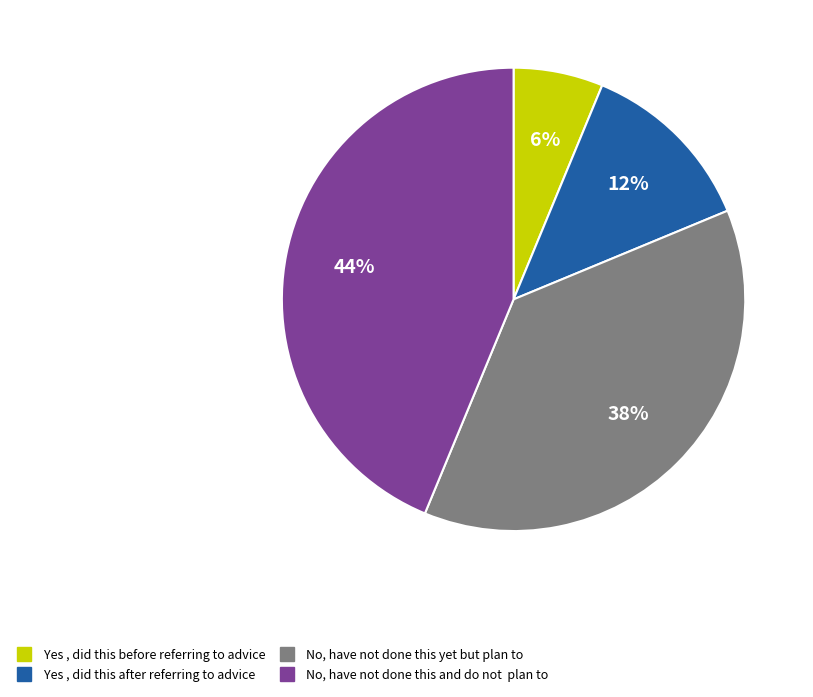

Is there a majority slice in this chart?

No